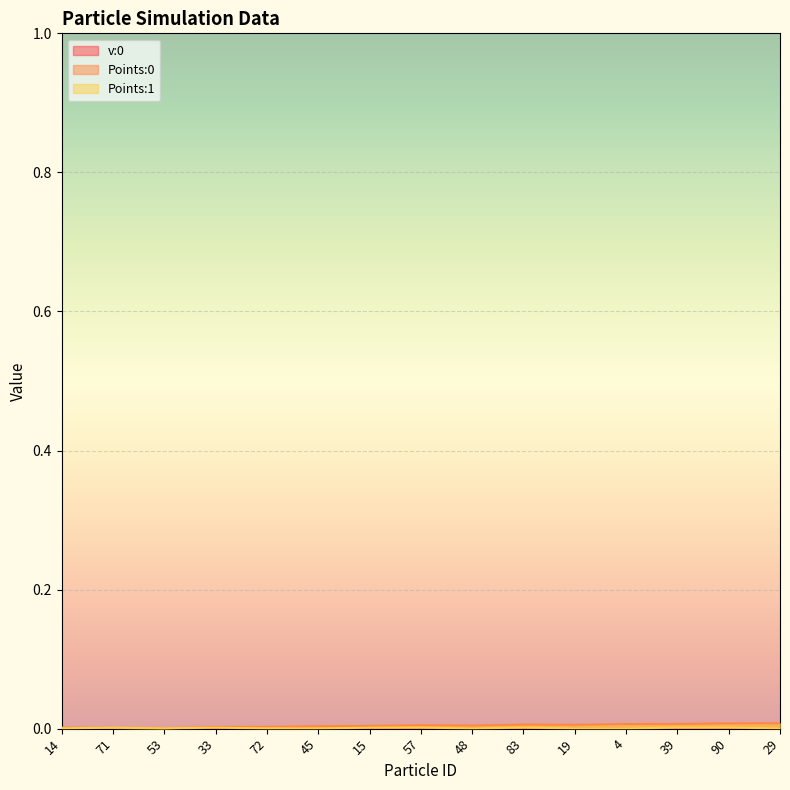

What position from the left is 33?

4